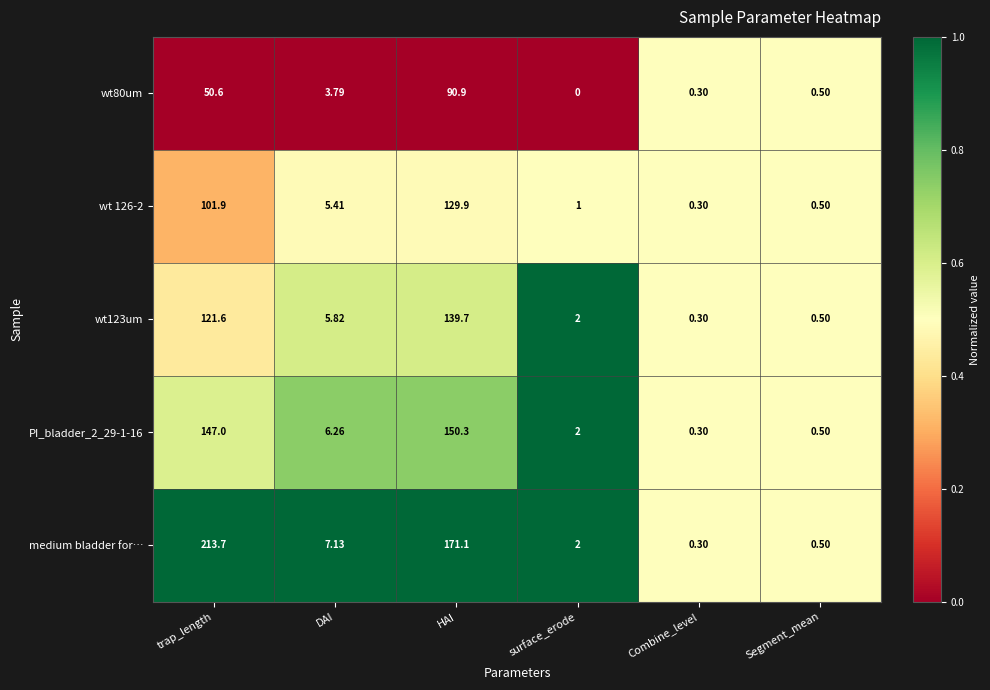

At which label does wt123um reach its minimum?

Combine_level